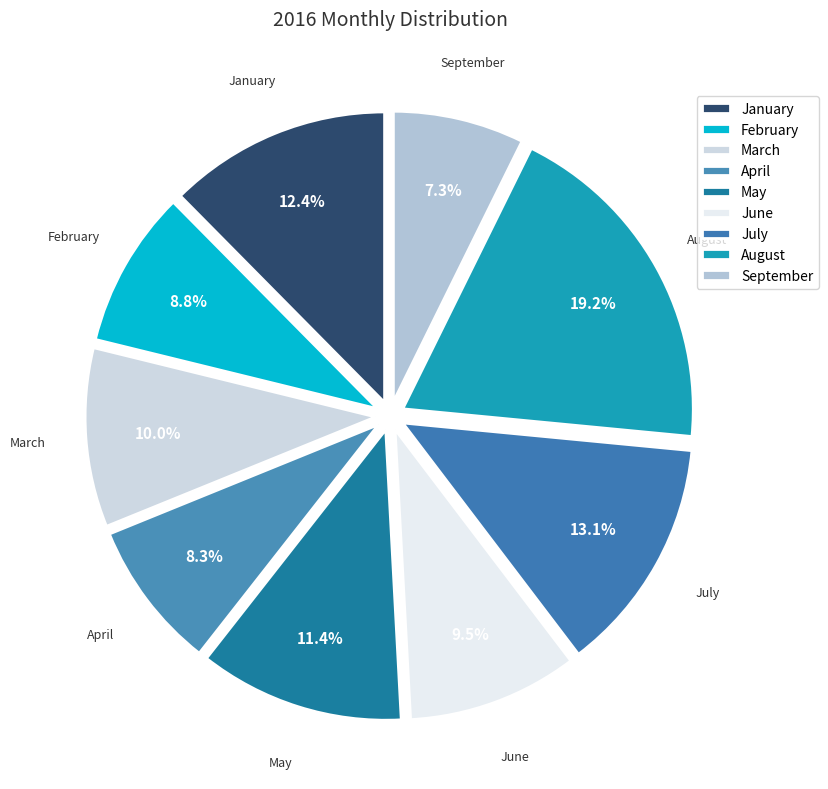

The August slice represents 19% of the pie. True or false?

True